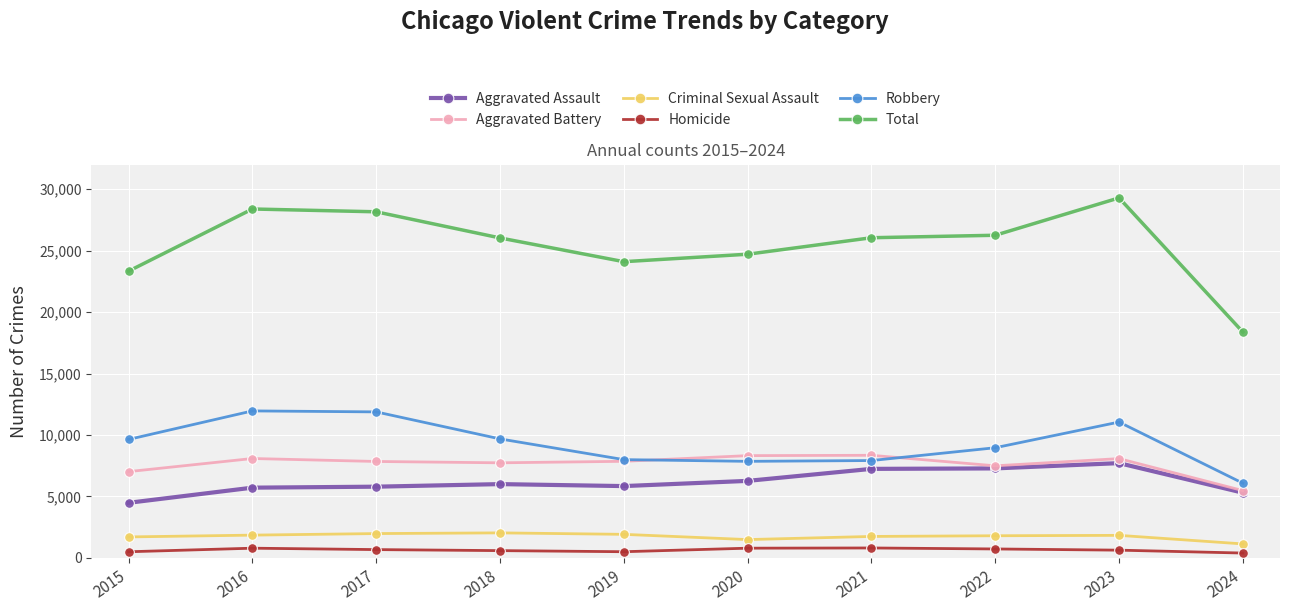

What is the maximum value shown in the chart?

29298